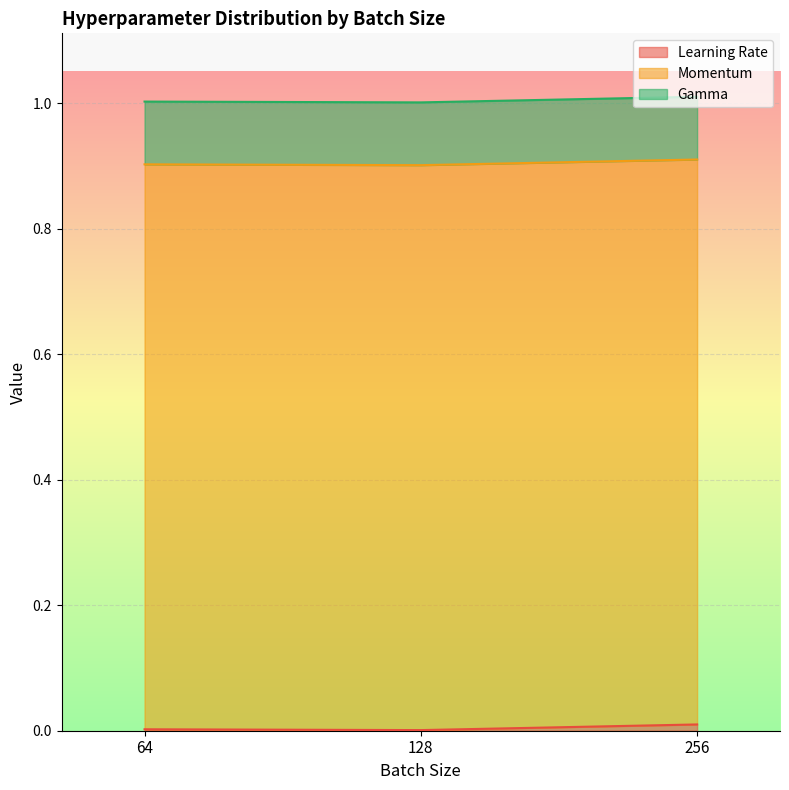

What are all the series names shown in the legend?

Learning Rate, Momentum, Gamma